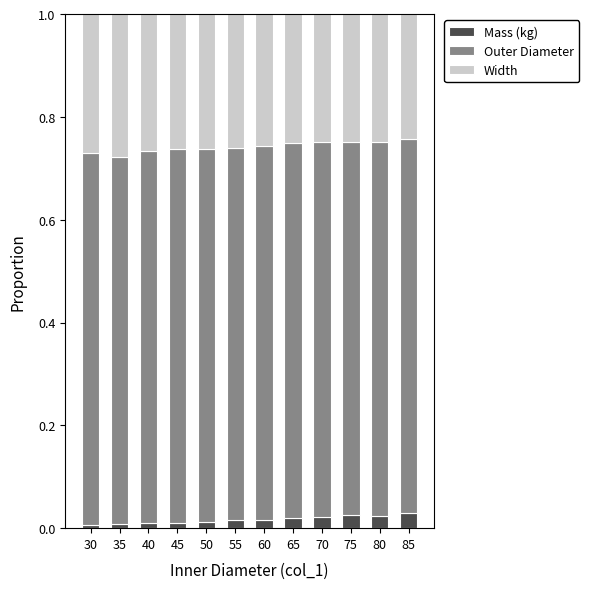

Is it true that Mass (kg) equals 0.0 at 65?

True